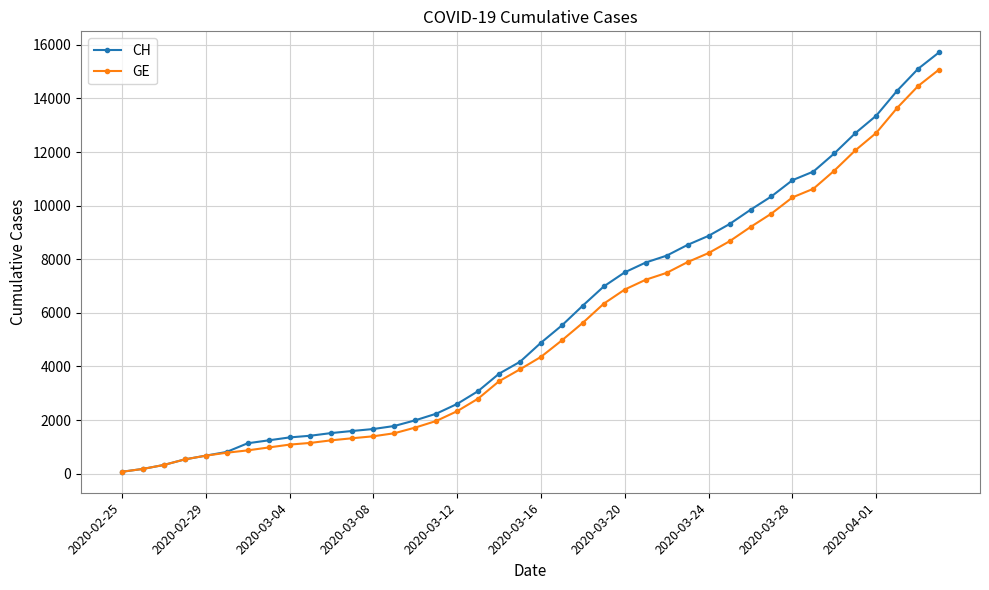

Which series has the largest range (max minus min)?

CH